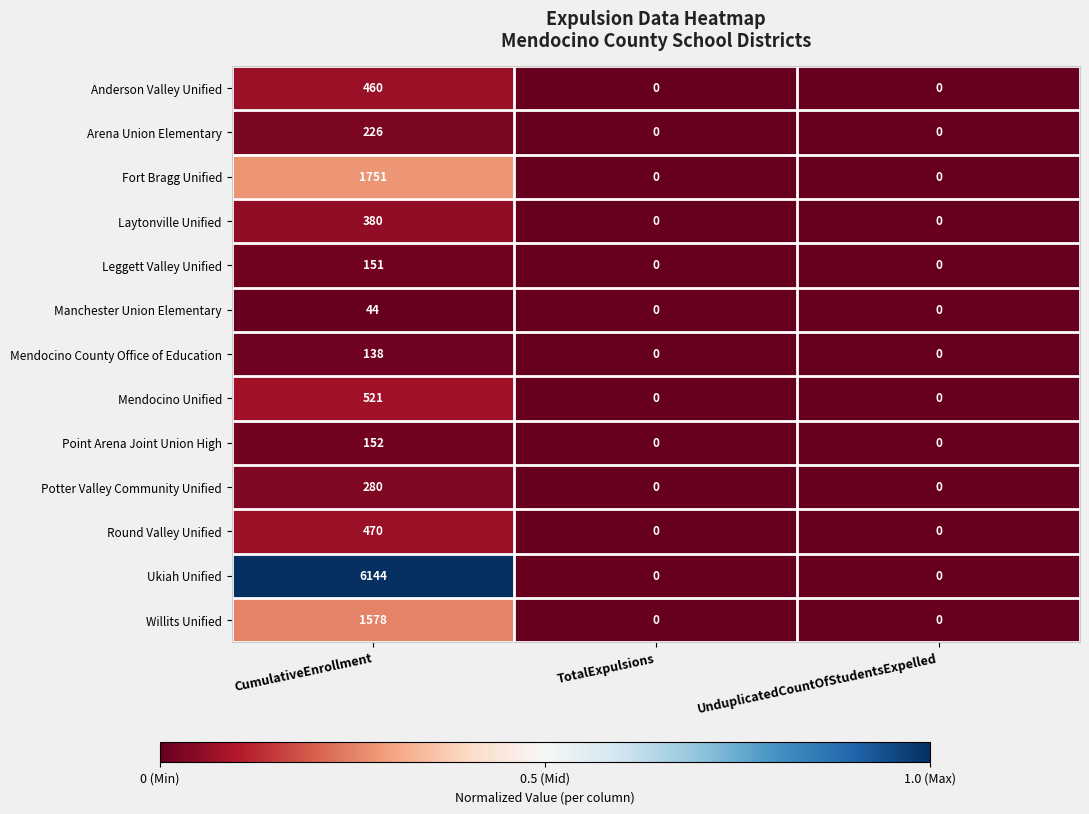

What is the highest value of the Anderson Valley Unified series?

460